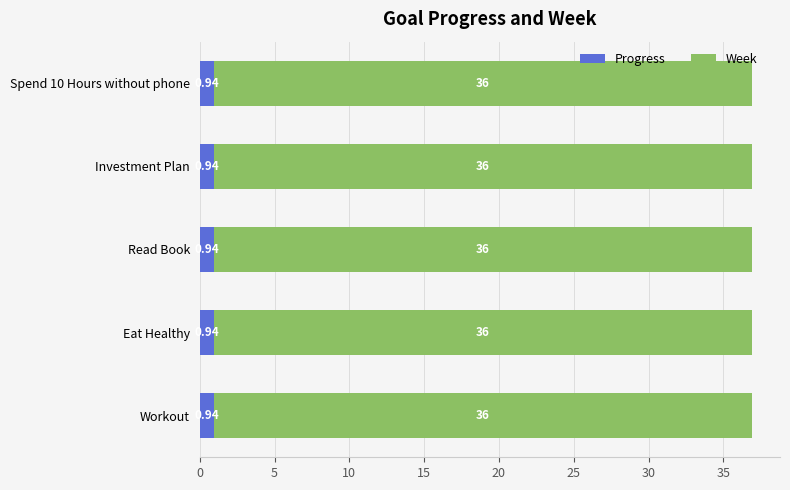

True or false: Week has a value of 64.4 at Eat Healthy.

False